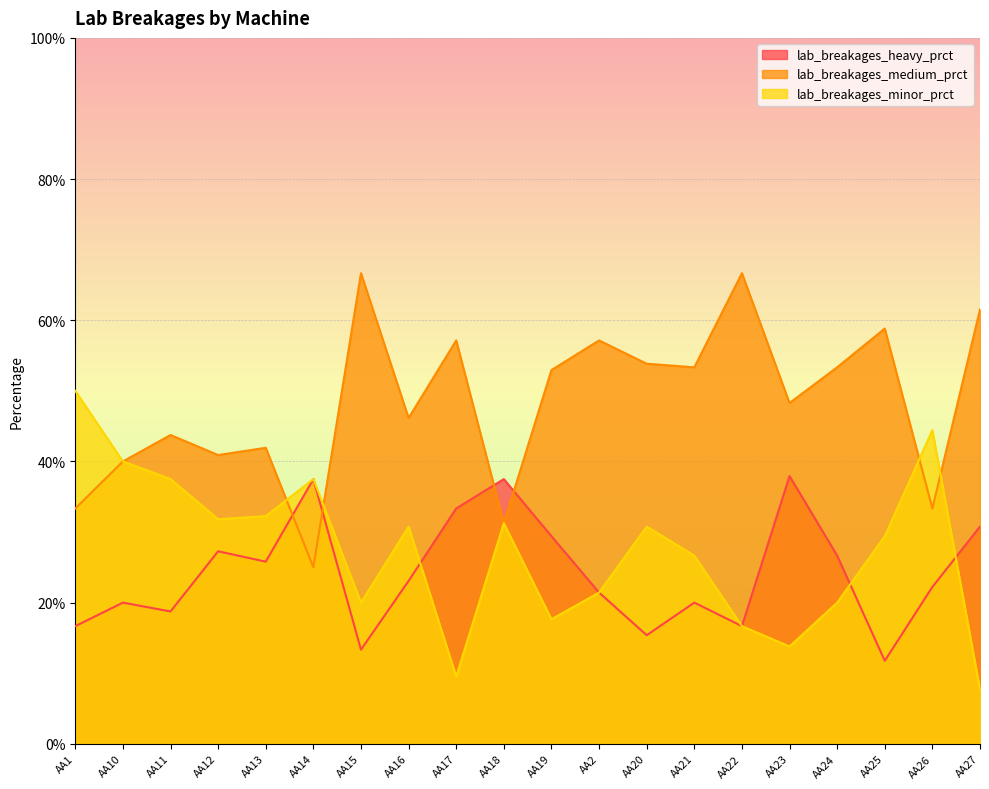

Reading left to right, extract all data points from this chart.

lab_breakages_heavy_prct: 0.2	0.2	0.2	0.3	0.3	0.4	0.1	0.2	0.3	0.4	0.3	0.2	0.2	0.2	0.2	0.4	0.3	0.1	0.2	0.3
lab_breakages_medium_prct: 0.3	0.4	0.4	0.4	0.4	0.2	0.7	0.5	0.6	0.3	0.5	0.6	0.5	0.5	0.7	0.5	0.5	0.6	0.3	0.6
lab_breakages_minor_prct: 0.5	0.4	0.4	0.3	0.3	0.4	0.2	0.3	0.1	0.3	0.2	0.2	0.3	0.3	0.2	0.1	0.2	0.3	0.4	0.1